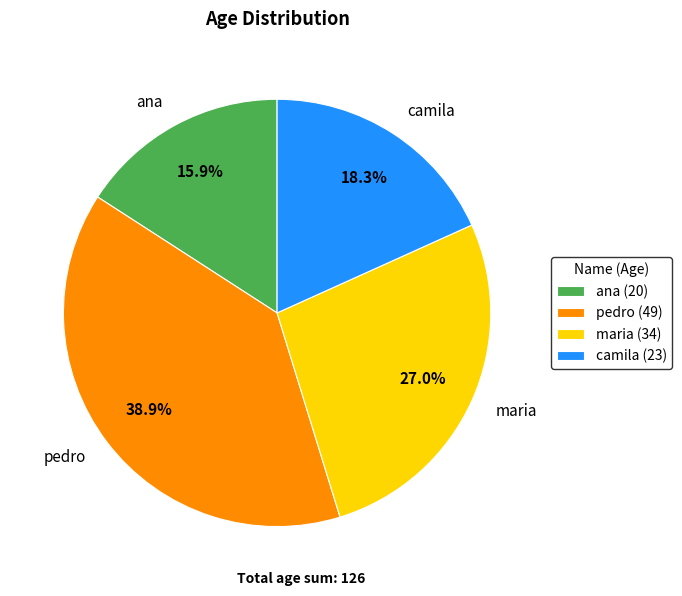

Which slice is the largest?

pedro